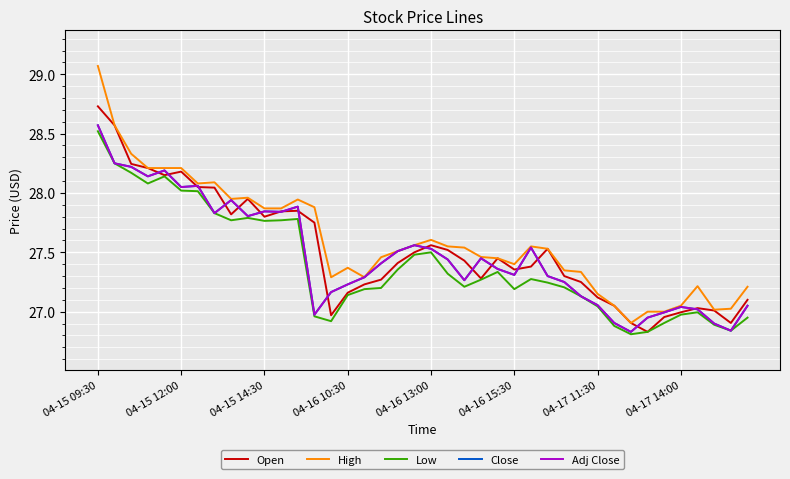

True or false: Open and High cross at least once.

False